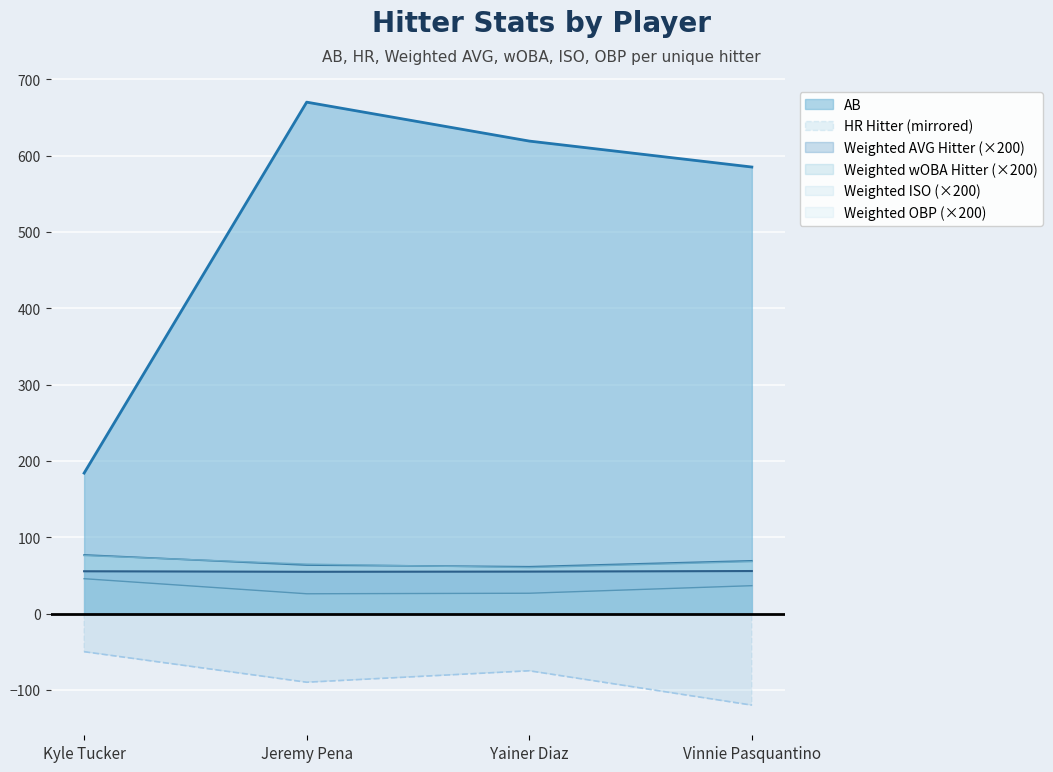

True or false: Weighted AVG Hitter and HR Hitter cross at least once.

False